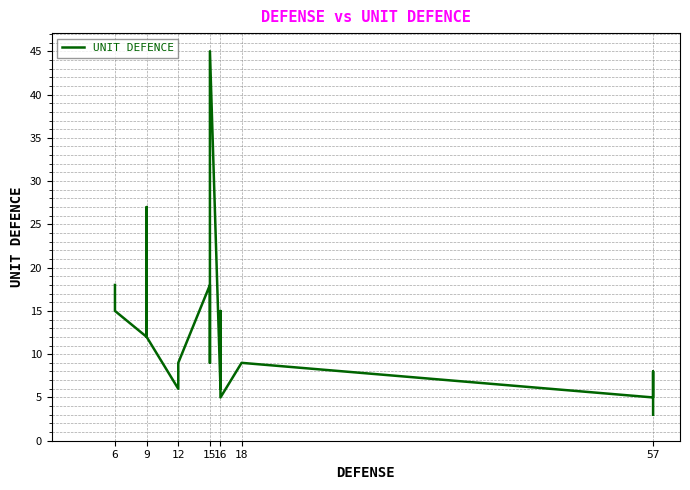

True or false: there are more than 1 points higher than both neighbors.

True